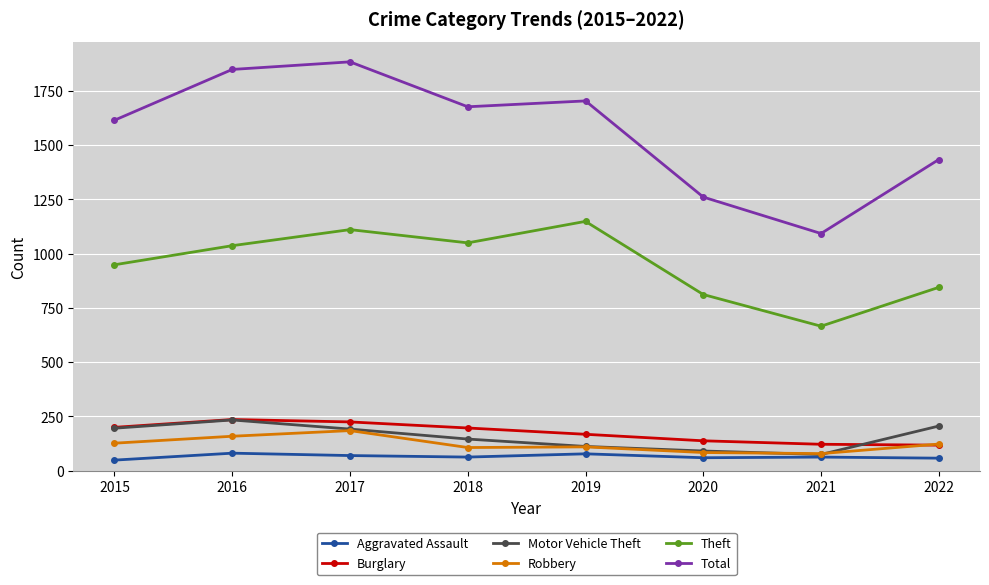

At which category does Theft reach its first local peak?

2017